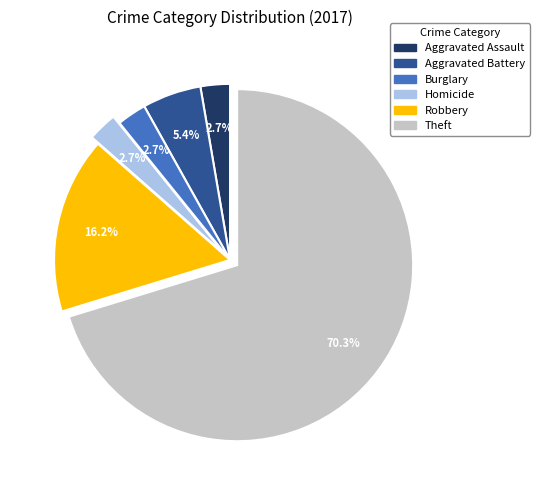

Is there any slice that represents more than half of the pie?

Yes